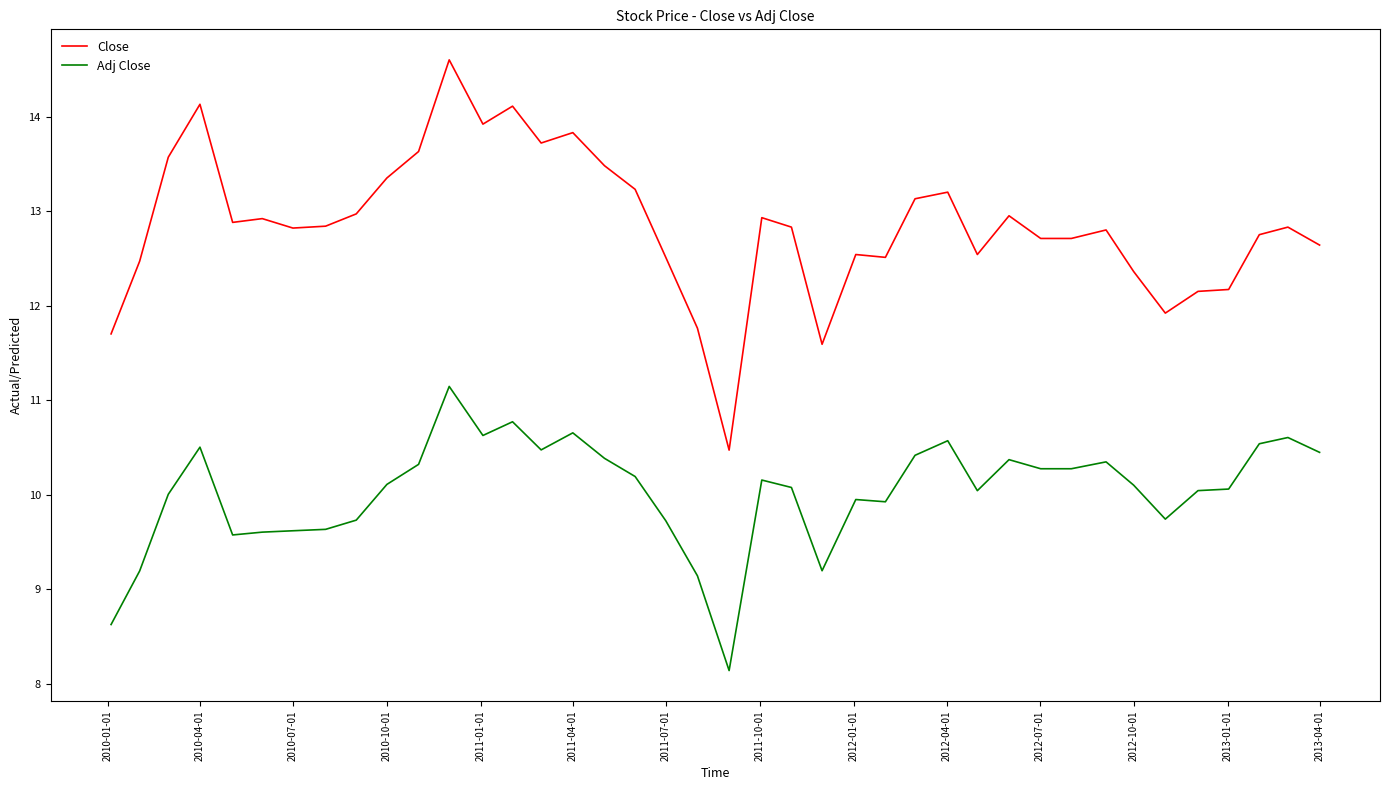

List the series in order of their peak value, lowest first.

Adj Close, Close